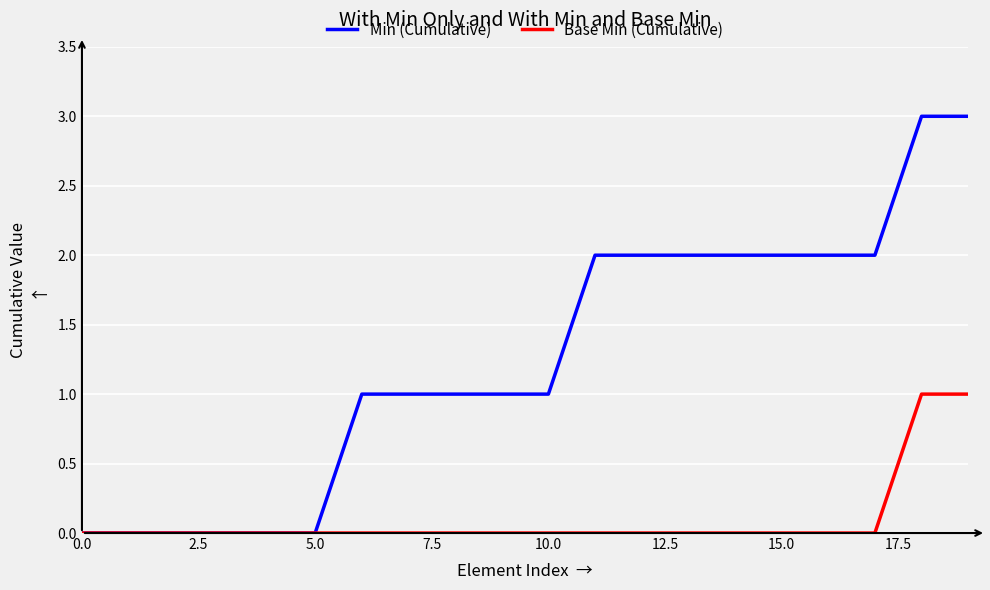

What is the difference between the maximum and minimum values in the Min (Cumulative) series?

3